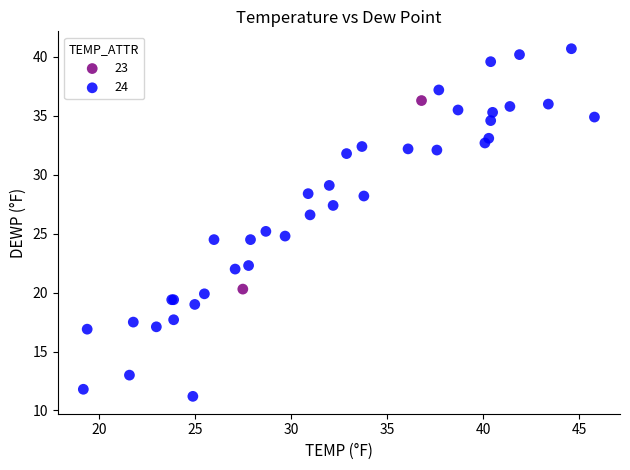

Which series contains the lowest Y value?

24